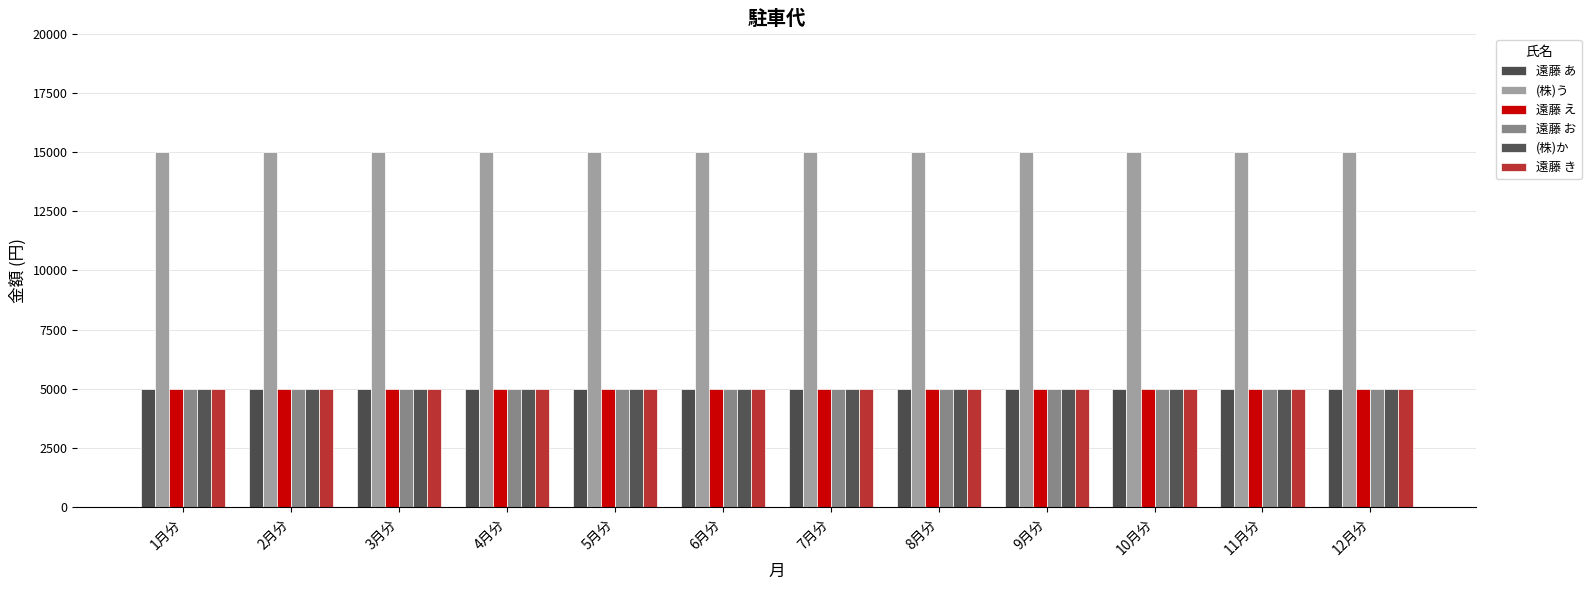

What is the spread (max minus min) of values at 5月分?

10000